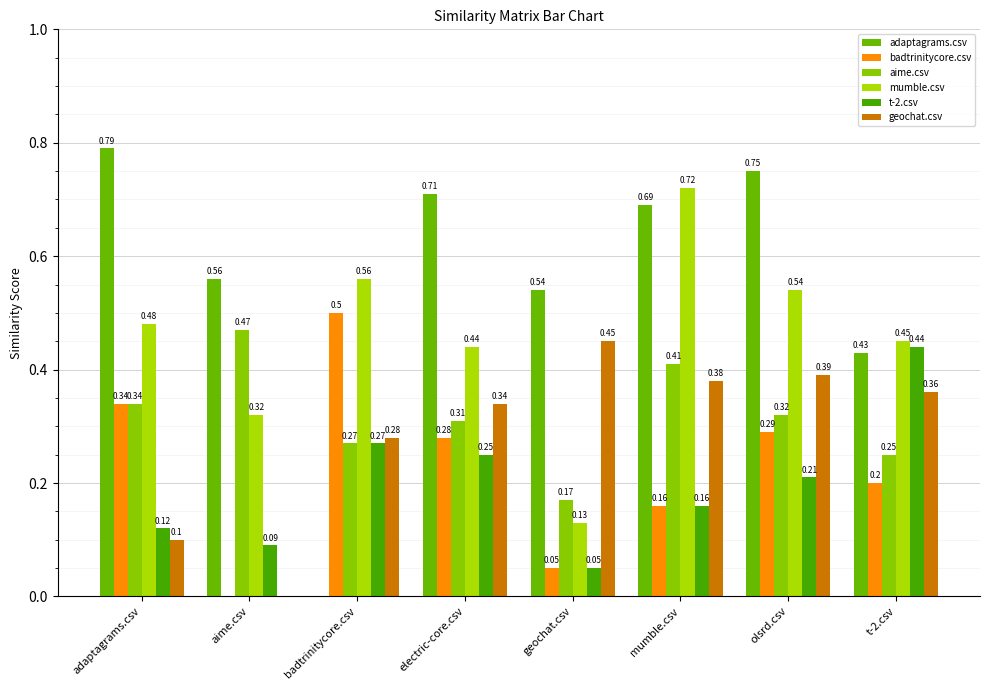

At which label does adaptagrams.csv reach its peak?

adaptagrams.csv